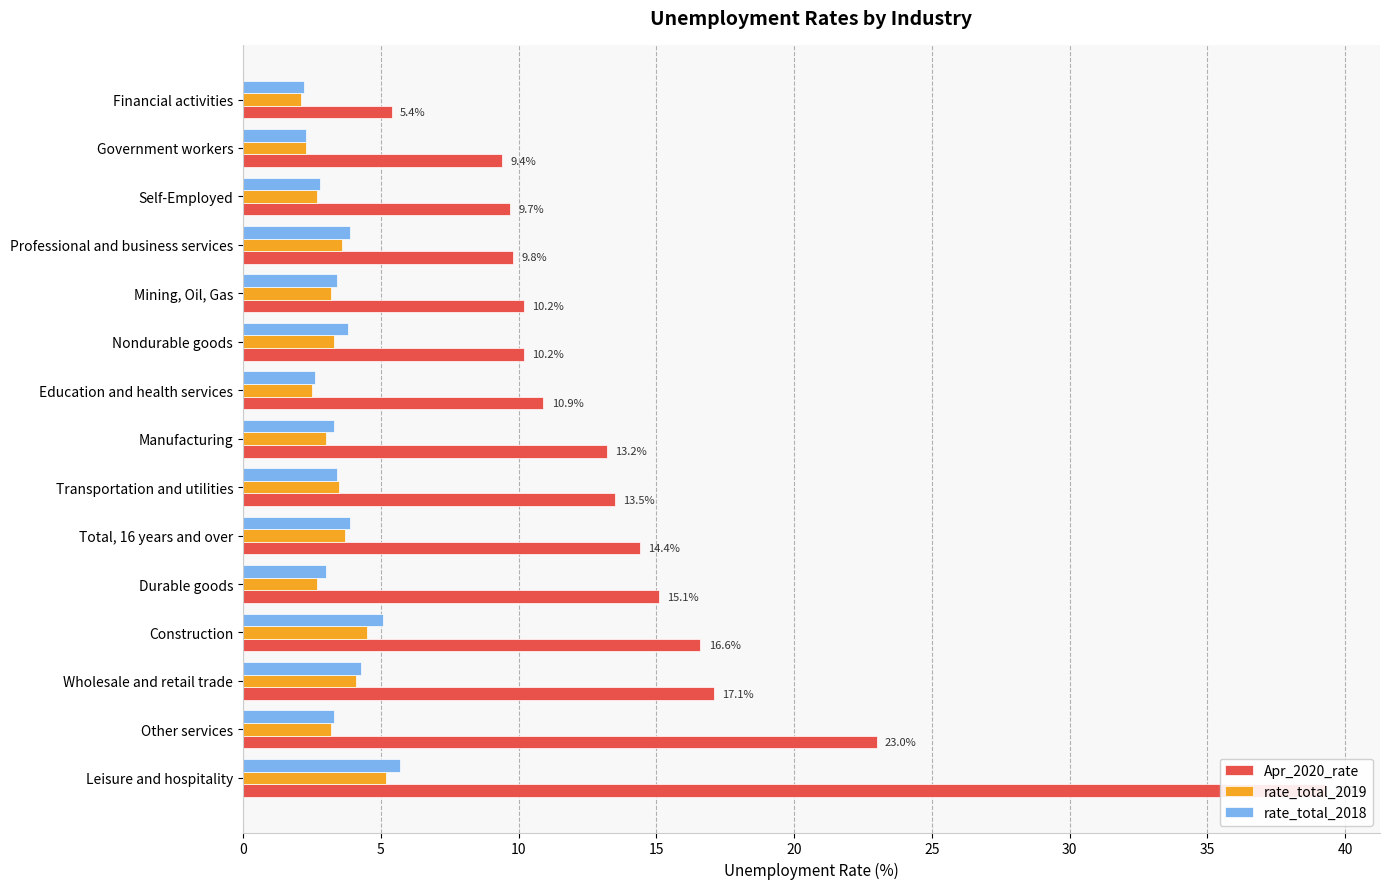

Is it true that Apr_2020_rate equals 23.3 at Leisure and hospitality?

False